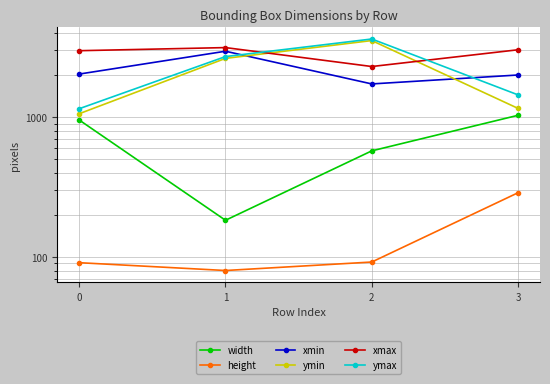

True or false: xmax and width intersect in this chart.

False